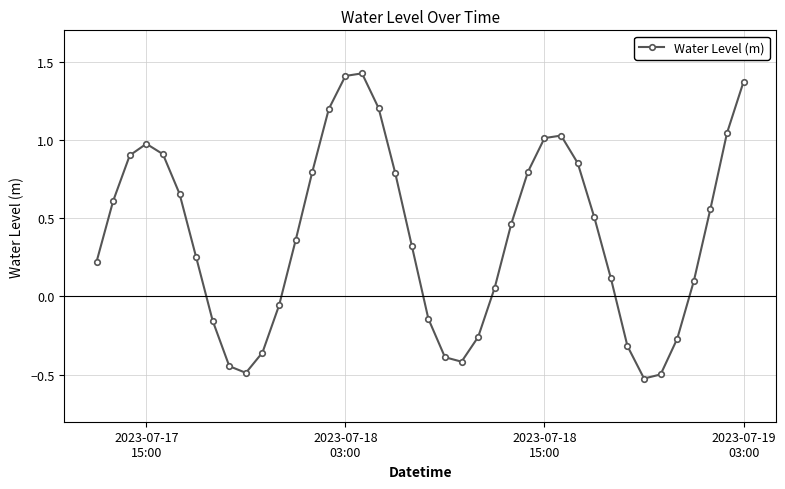

Is this an area chart (filled region under the line)?

No